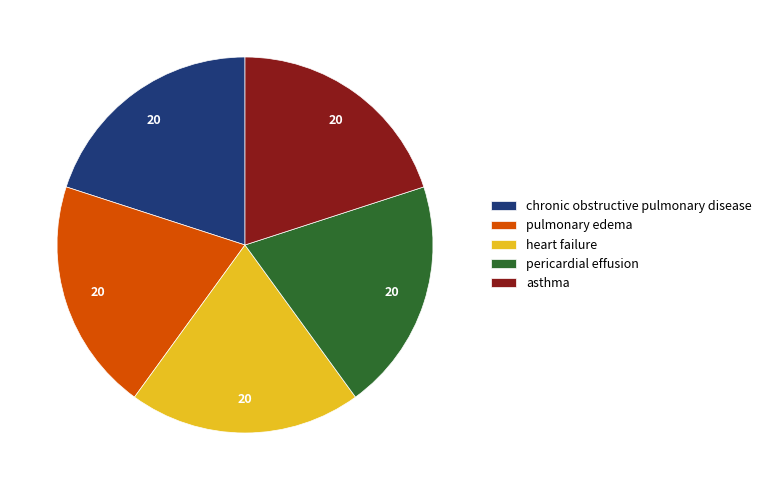

Approximately how many times larger is the value at pericardial effusion compared to heart failure?

1.0